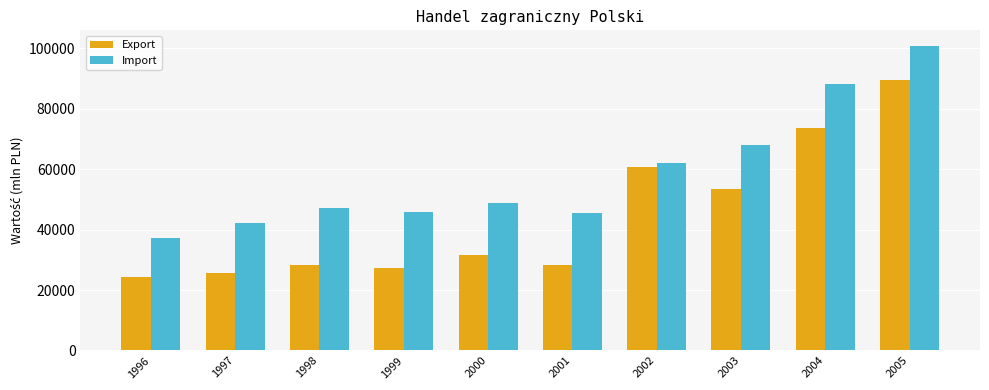

What is the difference between the highest and lowest values at 1998?

18825